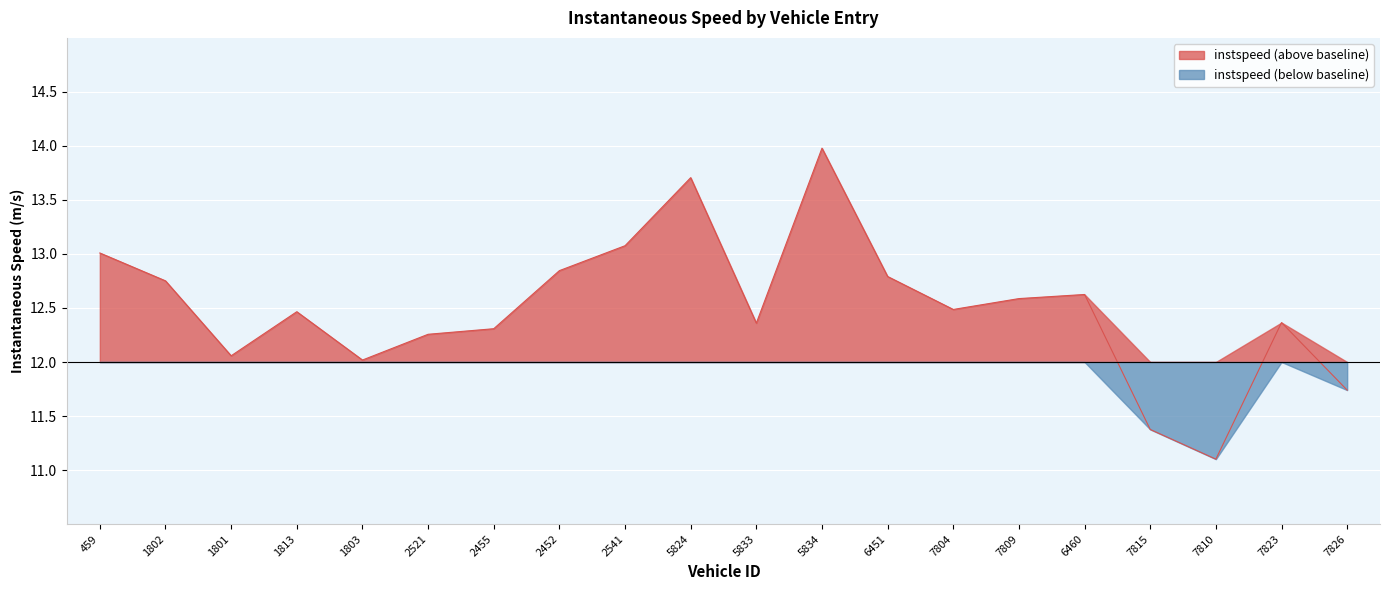

How many interior local peaks (higher than both neighbors) does the data have?

5